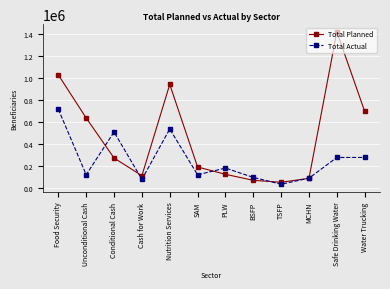

What is the label of the 5th point from the left?

Nutrition Services